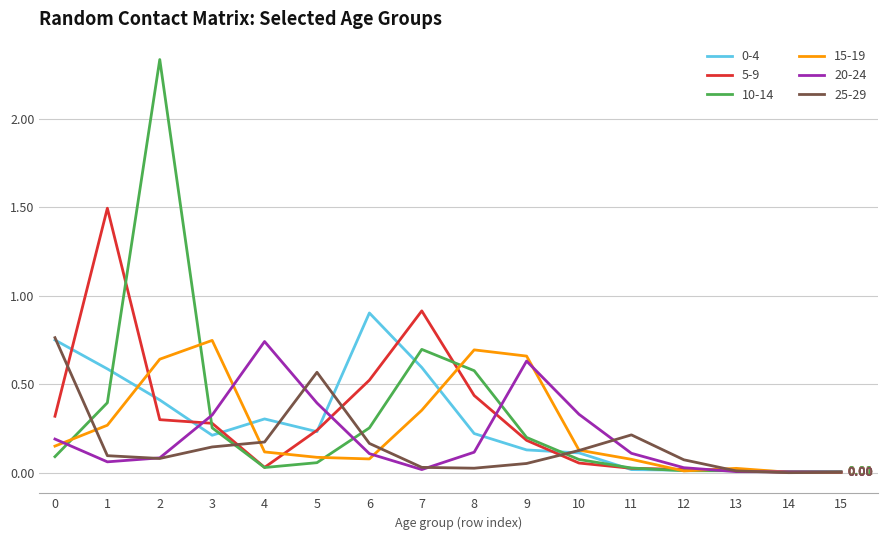

Does the chart display data point markers on the line(s)?

No